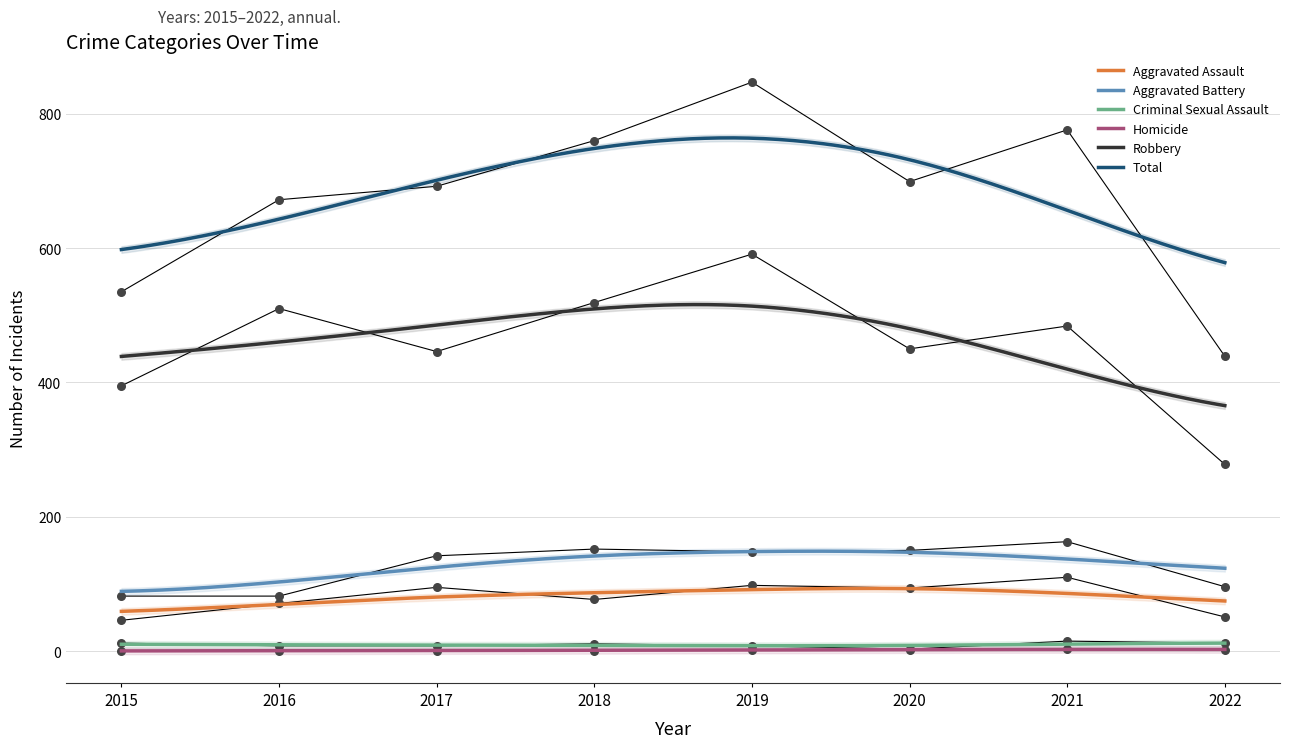

Is the value of Aggravated Assault at 2021 greater than the value of Total at 2021?

No